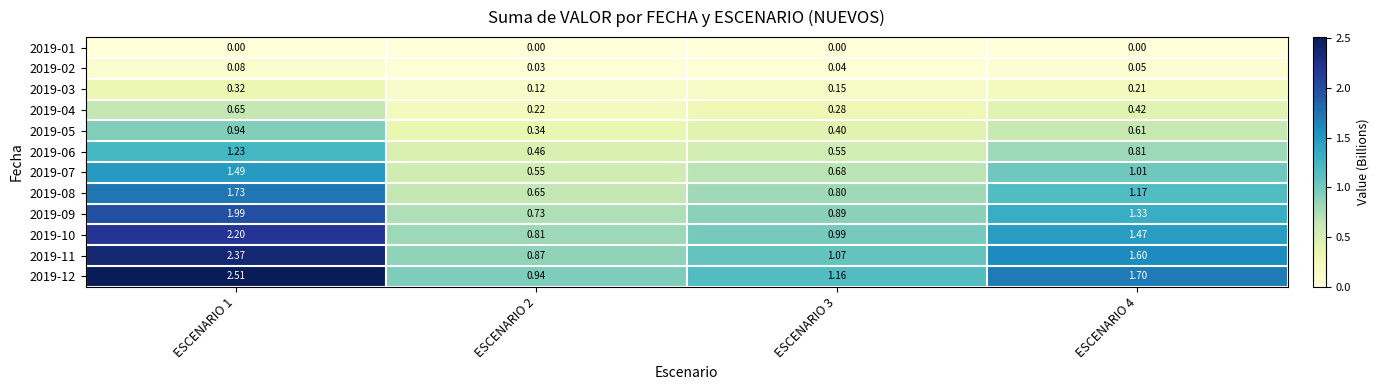

Is the value of 2019-06 at ESCENARIO 2 greater than the value of 2019-11 at ESCENARIO 3?

No